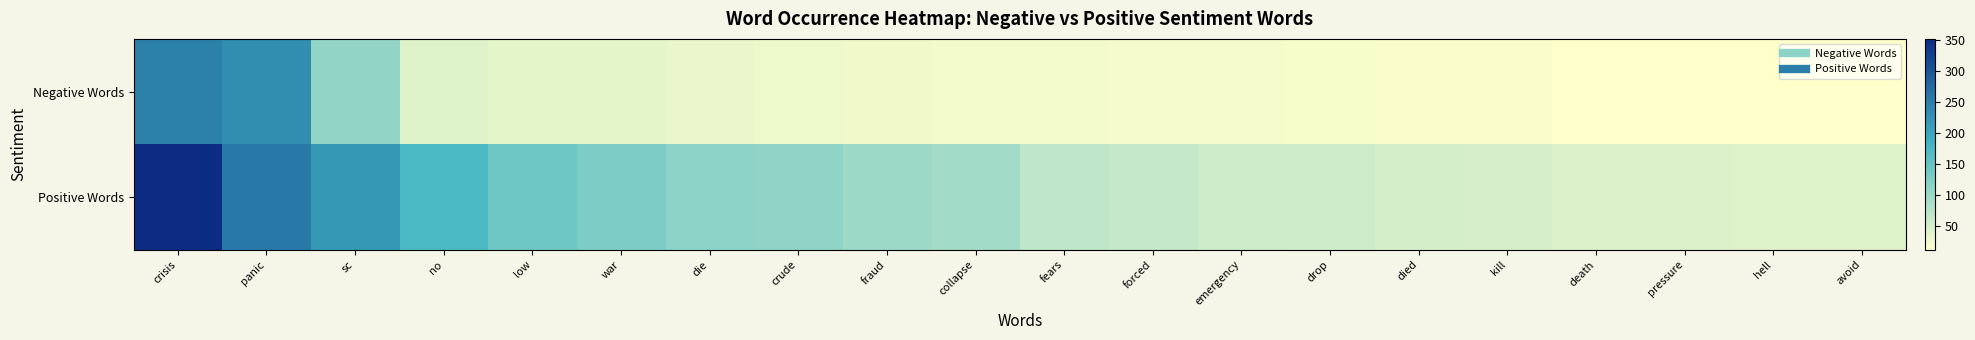

At drop, list the series in order from largest to smallest.

Positive Words, Negative Words